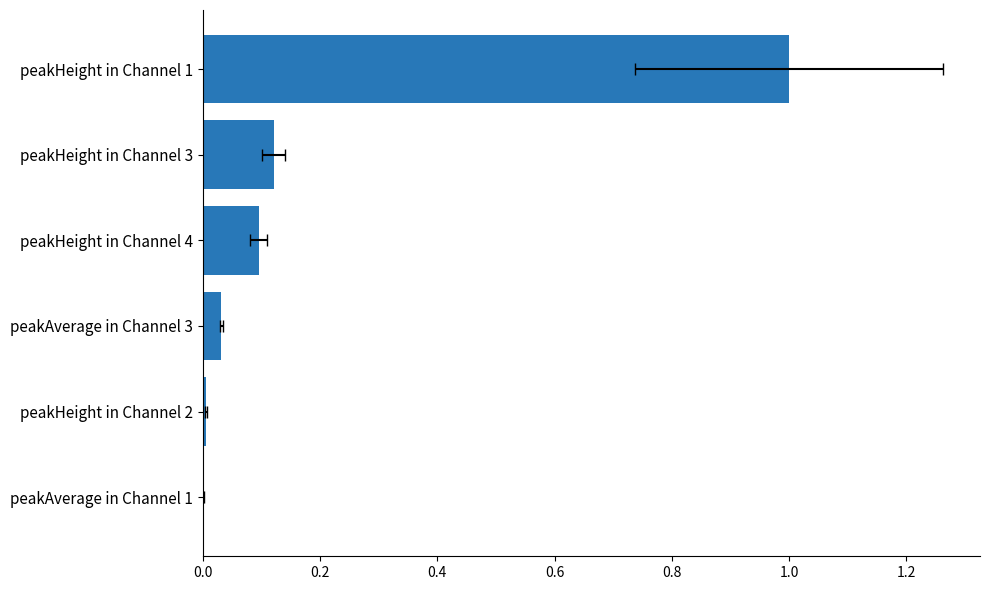

Count the number of categories in the chart.

6